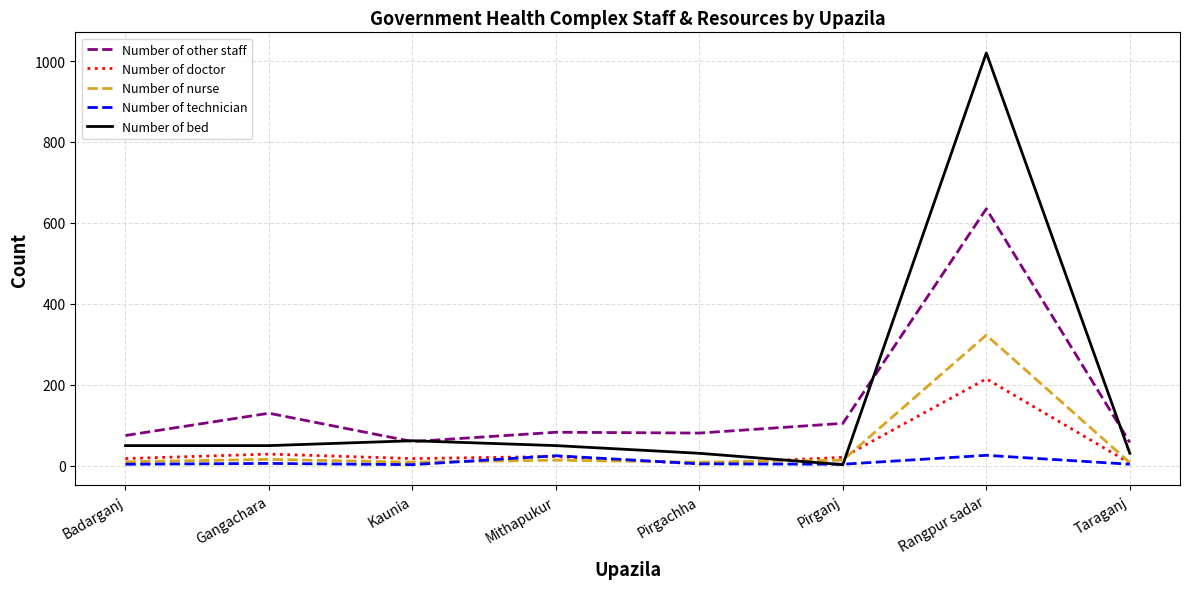

Which series has the largest range (max minus min)?

Number of bed